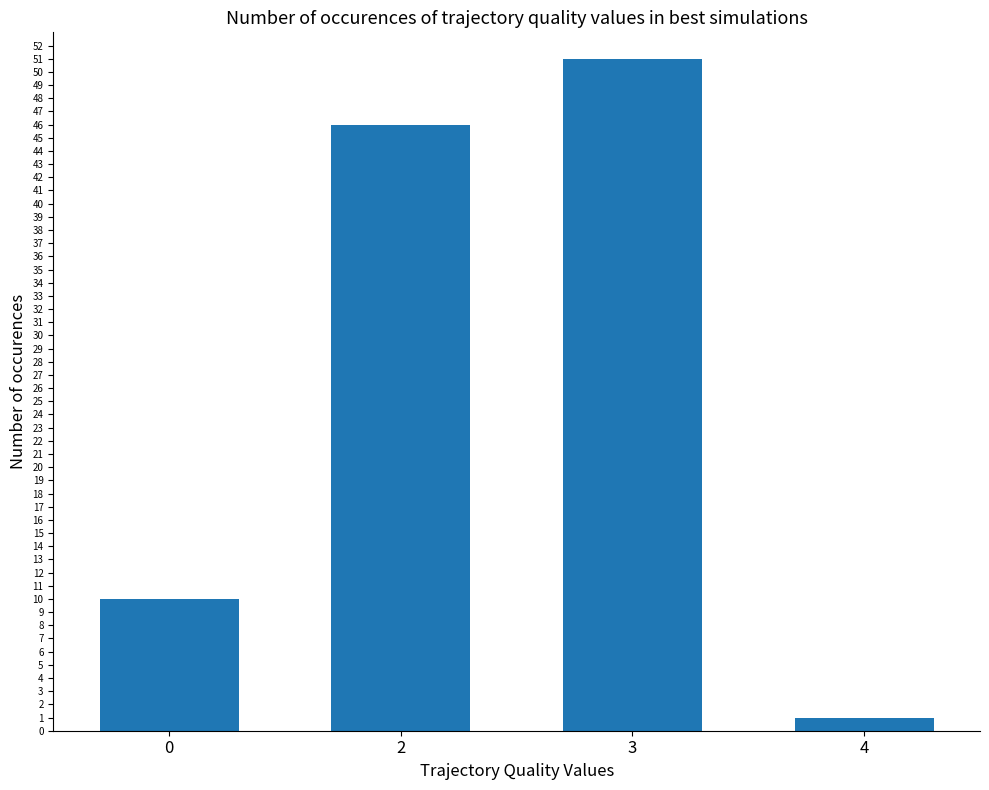

What is the difference between the second highest and minimum values?

45